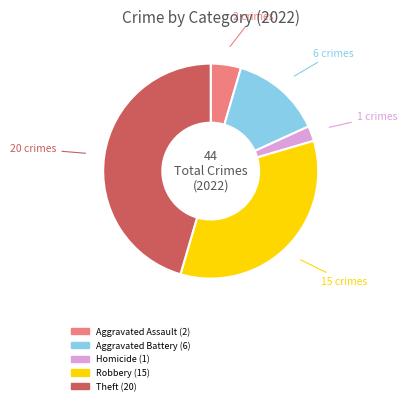

Is there a majority slice in this chart?

No